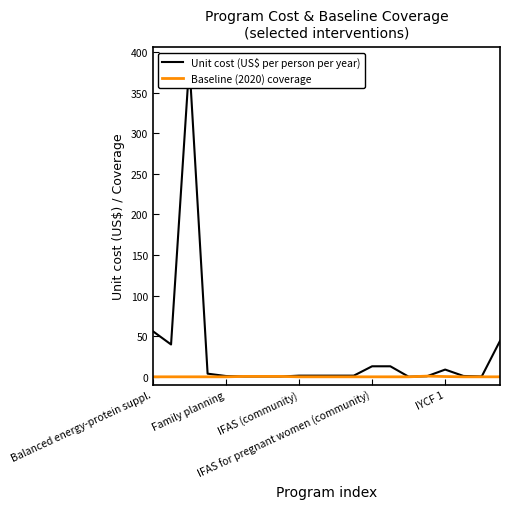

Which series has the largest range (max minus min)?

Unit cost (US$ per person per year)